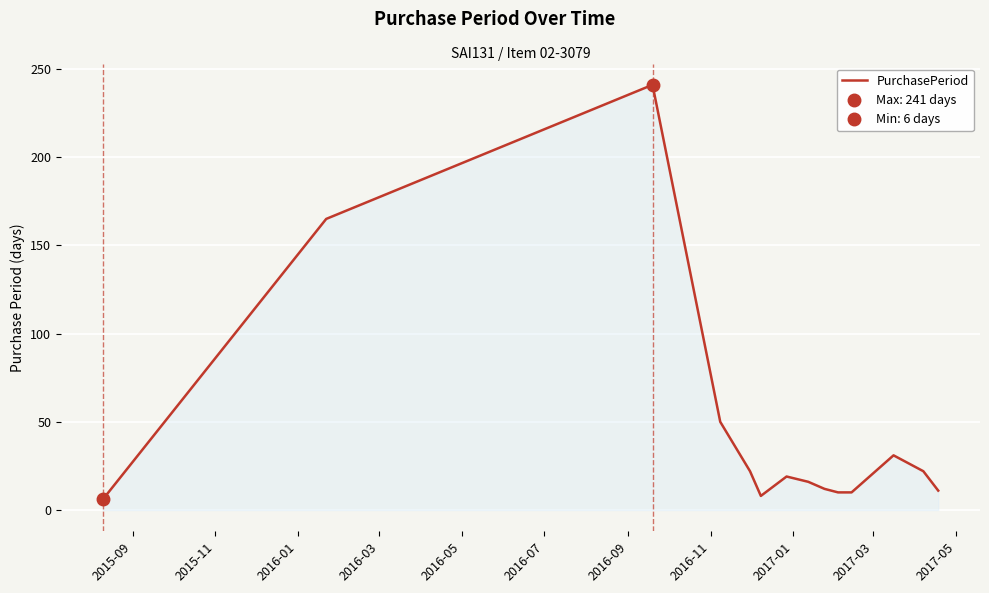

What is the difference between the second highest and second lowest values?

157